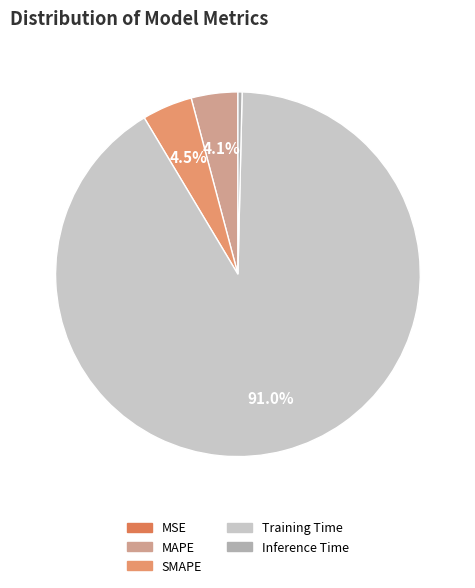

Between Inference Time and MAPE, which is larger?

MAPE